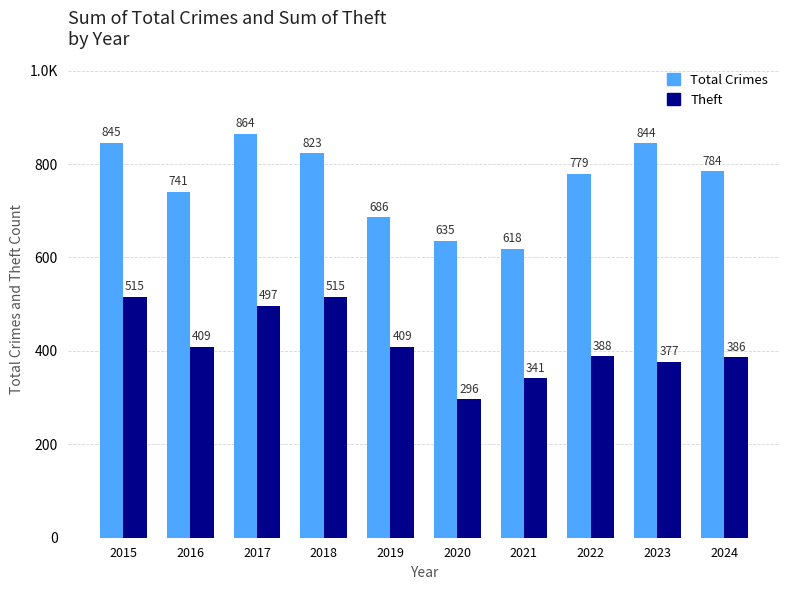

Which category has the lowest value in the Total Crimes series?

2021